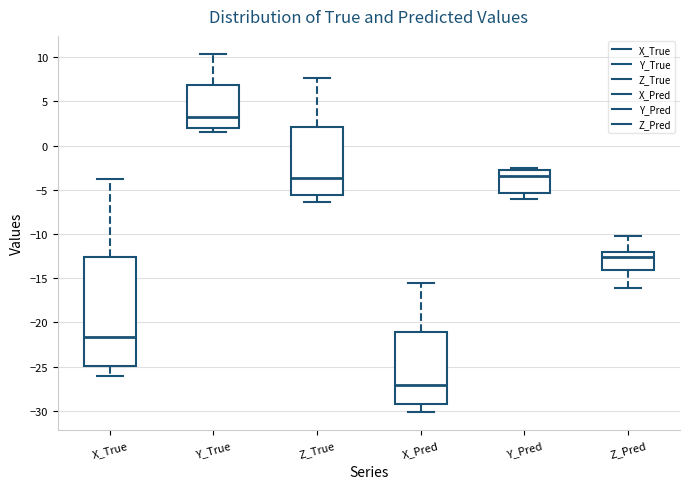

Which box has the lowest median line?

X_Pred